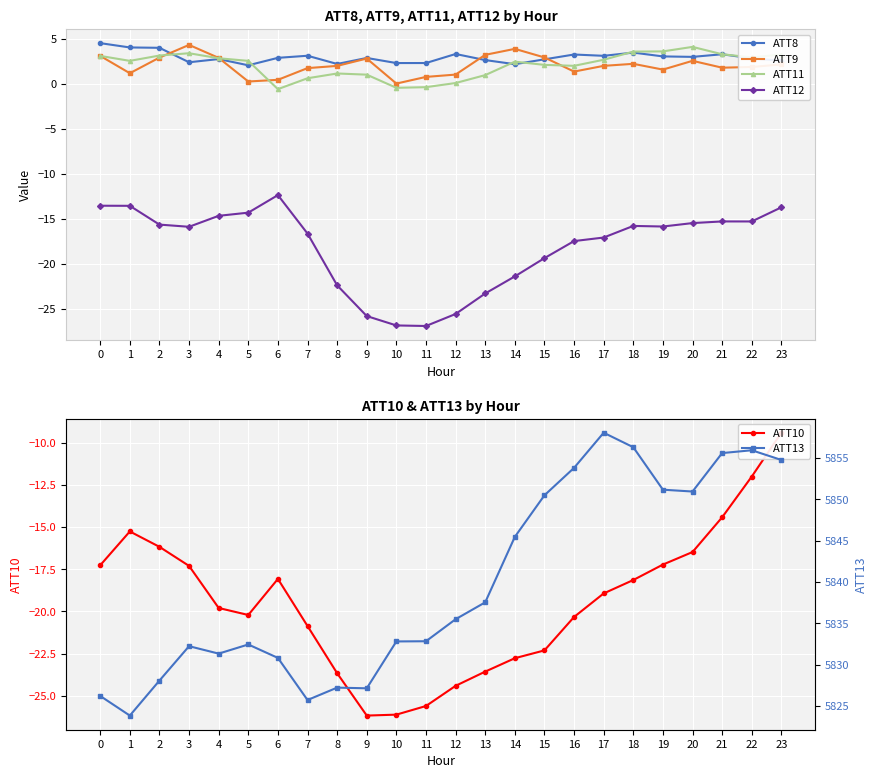

Which series has the largest range (max minus min)?

ATT13